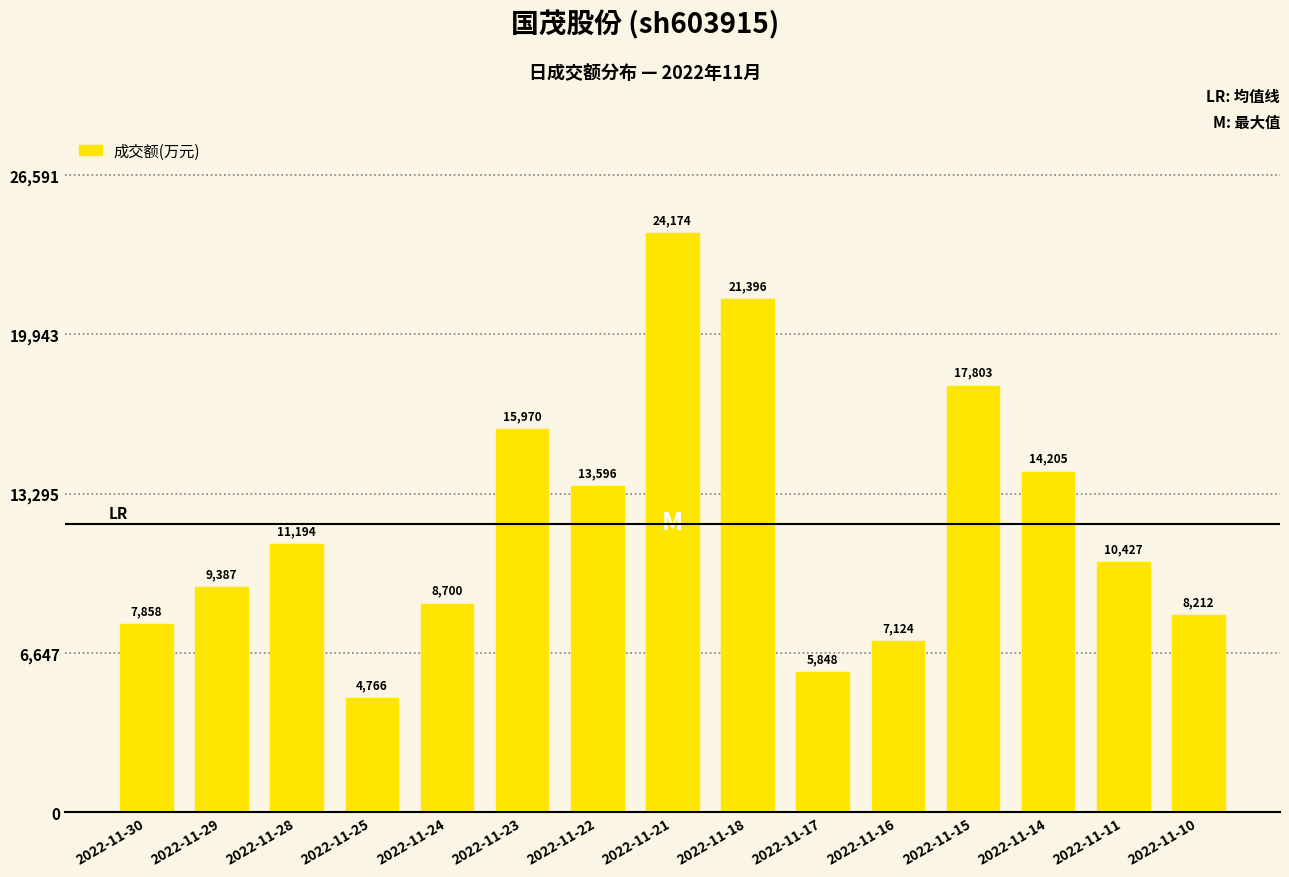

Does the chart contain stacked bars?

No